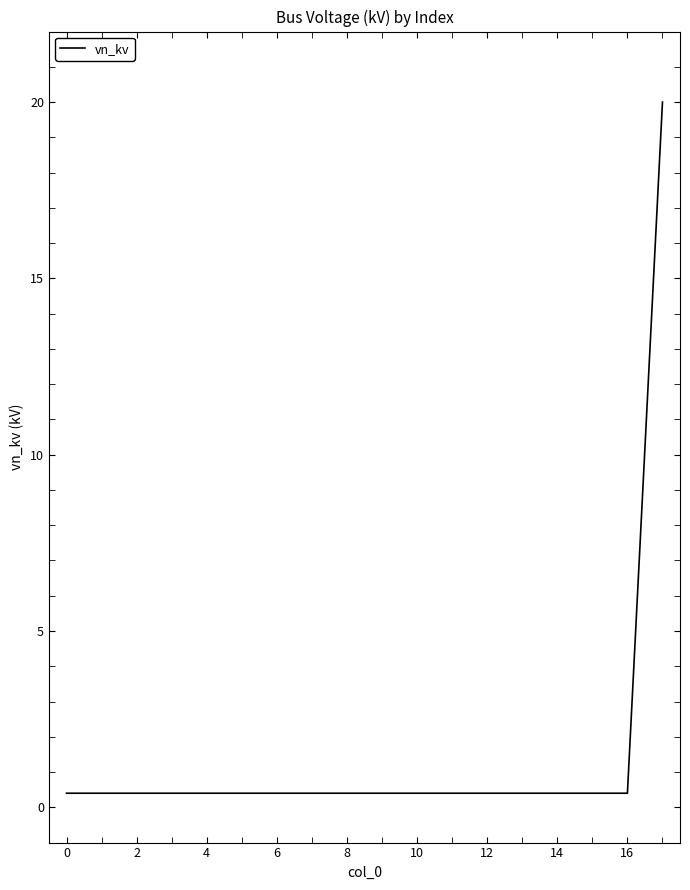

Does the chart have visible grid lines?

No